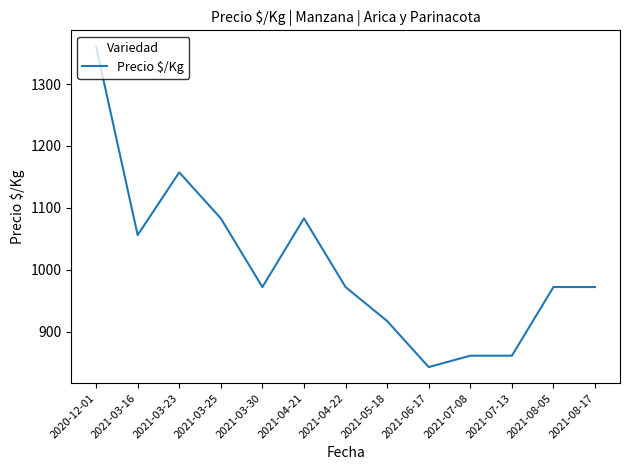

Between 2021-04-21 and 2021-03-23, which is larger?

2021-03-23